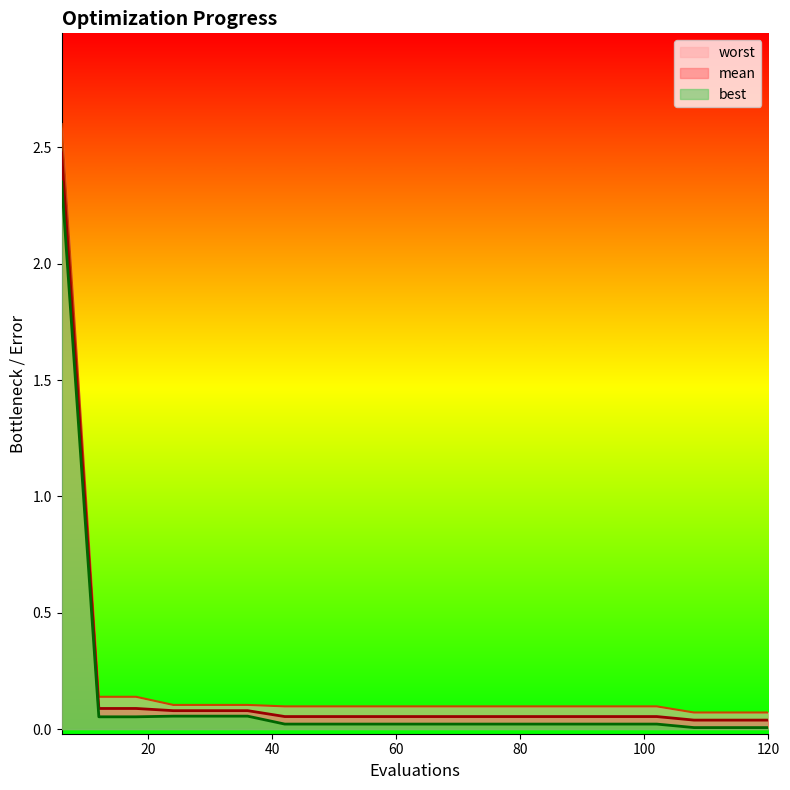

True or false: worst has more than 0 points higher than both neighbors.

False